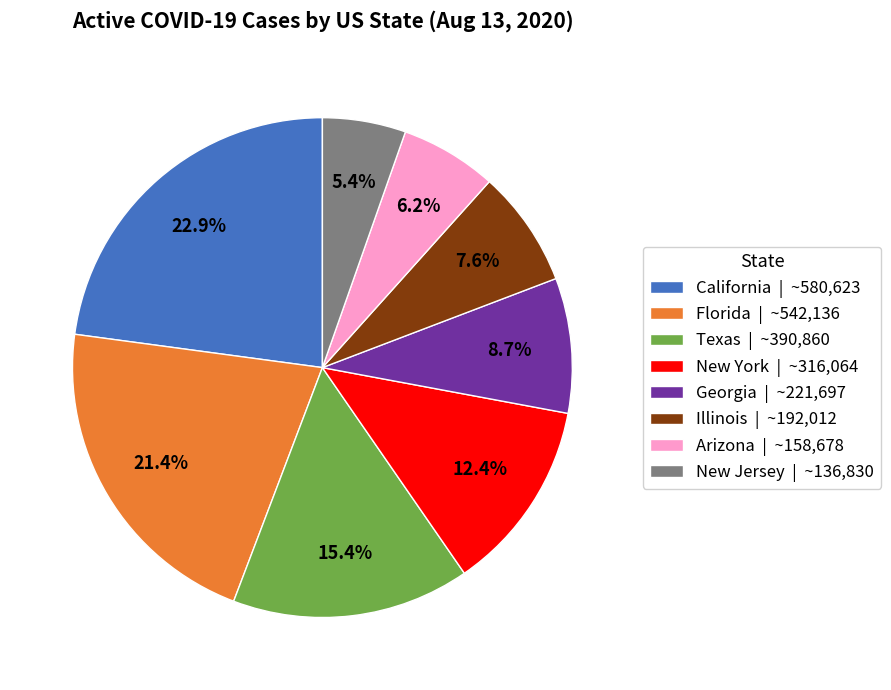

Is there a majority slice in this chart?

No